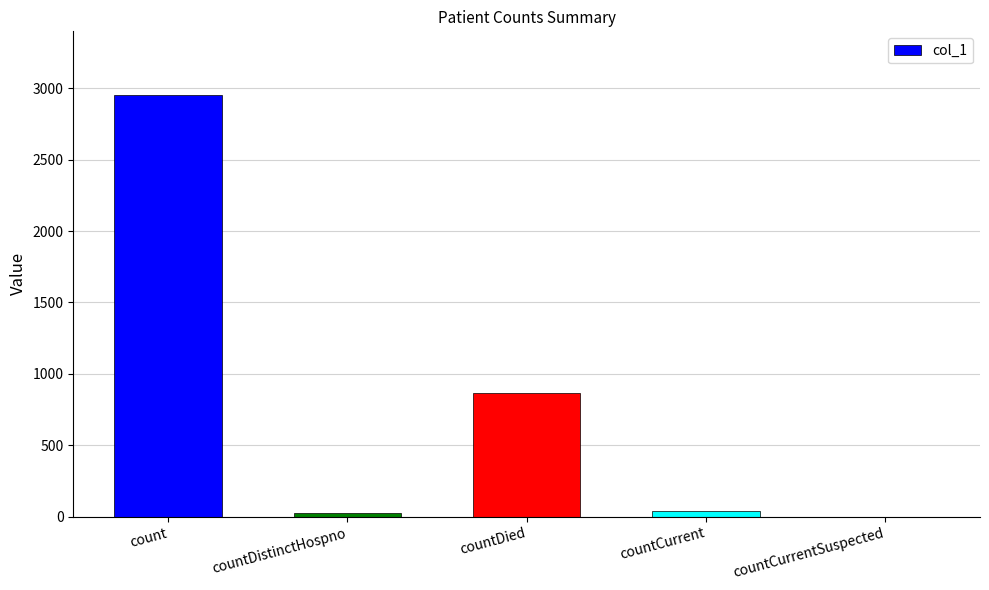

True or false: the data shows 42 at countCurrent.

True